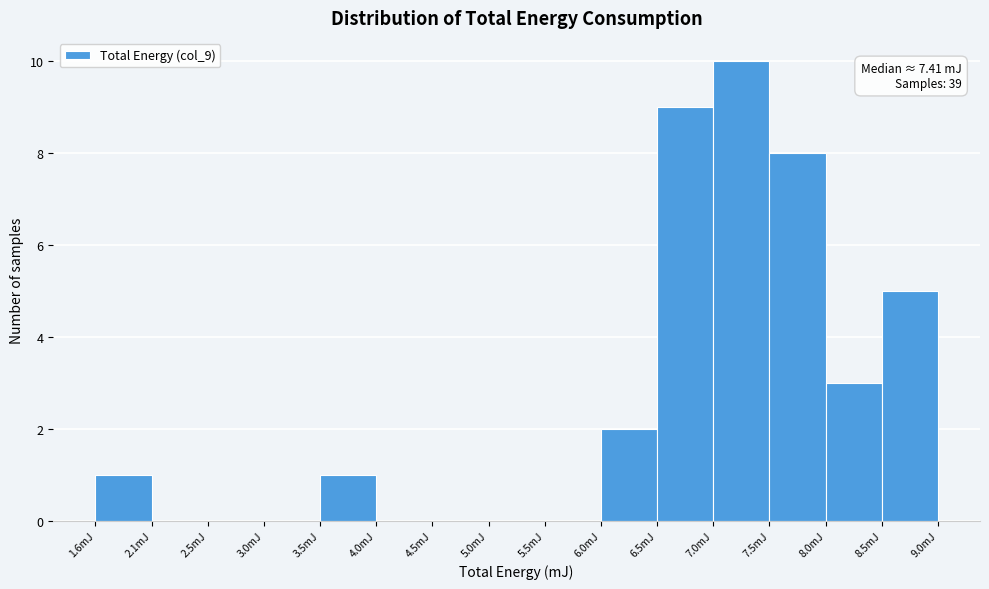

Over which range of the x-axis is the bar tallest?

7.00 to 7.50